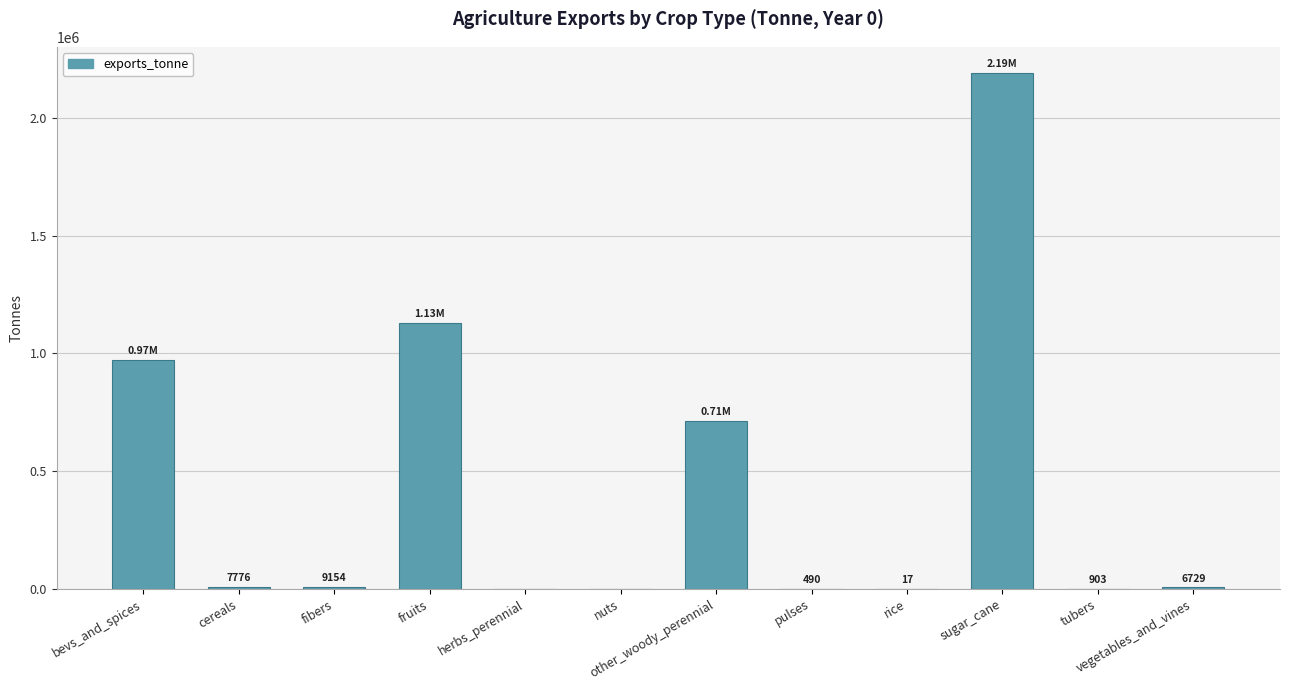

How many data points does each series have?

12